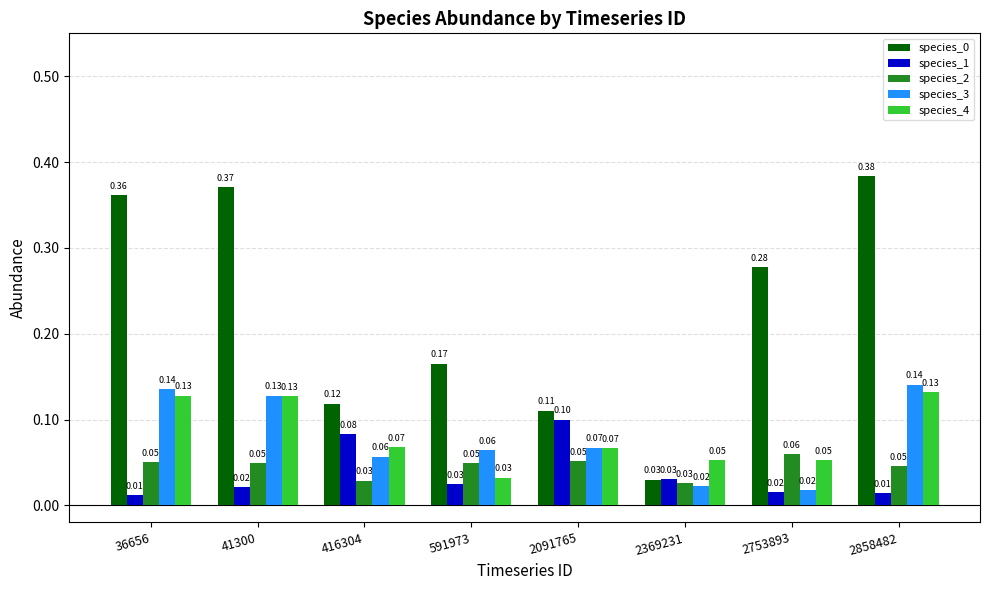

What is the value of the species_2 bar at the 5th from the left?

0.1